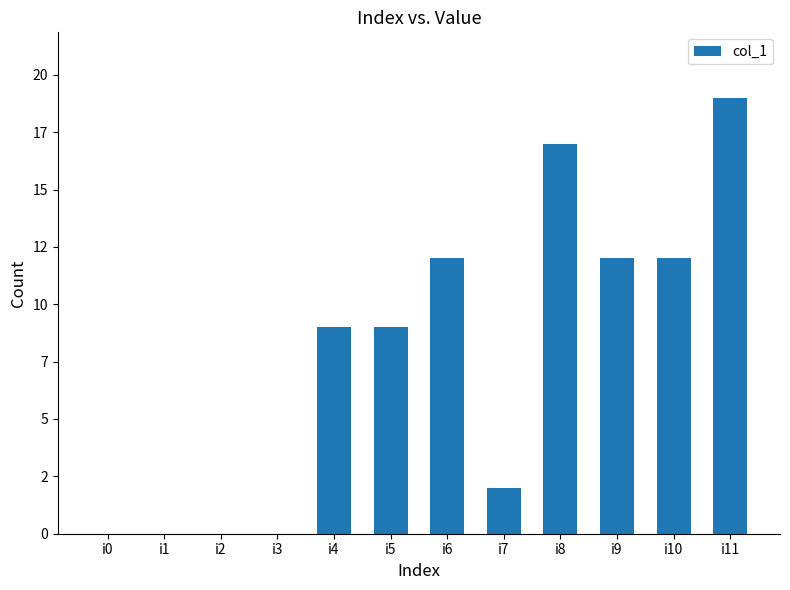

How many bars are there in total?

12